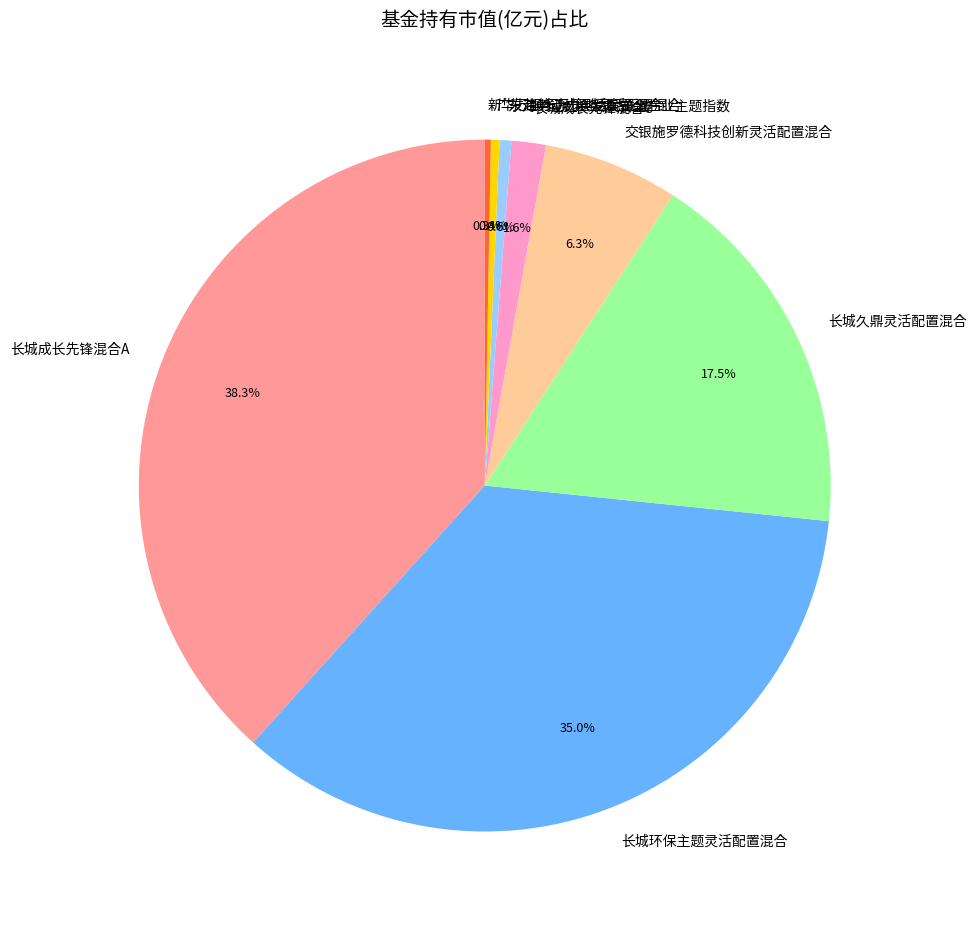

Count the number of slices in the pie.

8